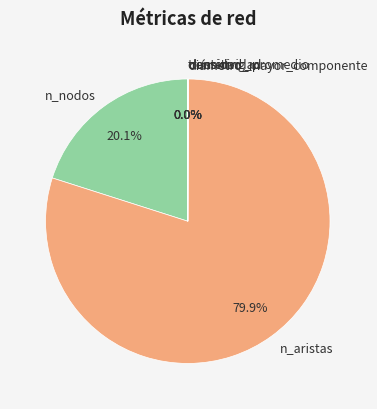

Does n_aristas represent more than half of the total?

Yes